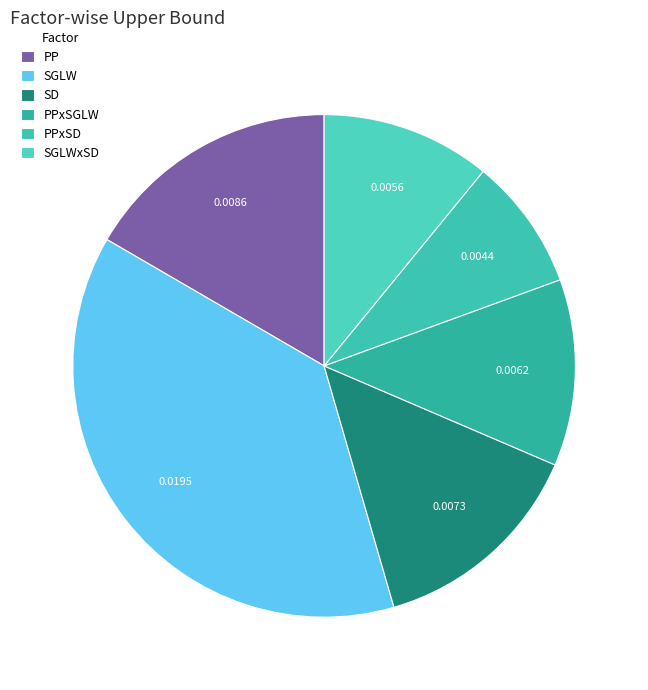

The PPxSD slice represents 1% of the pie. True or false?

False